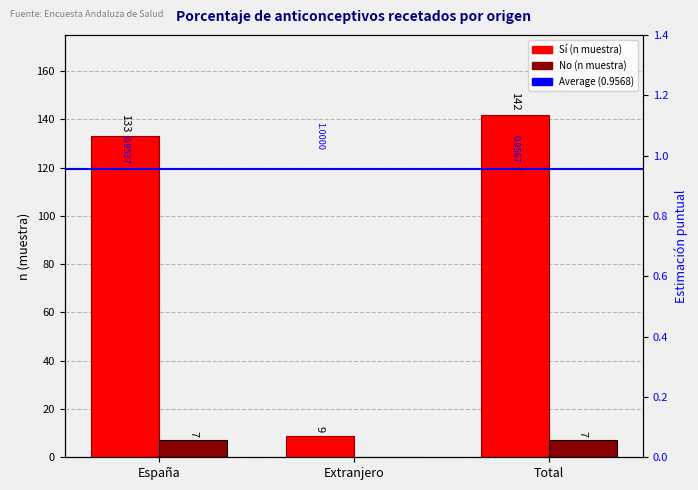

Is it true that Sí (n muestra) equals 133 at España?

True